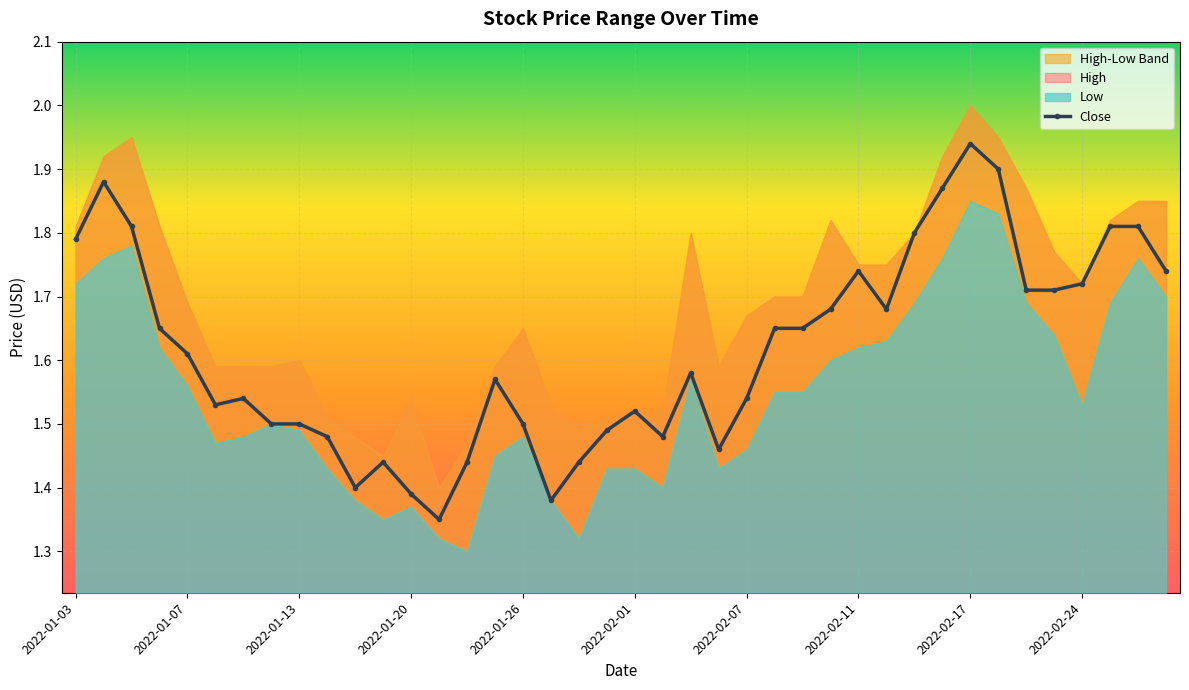

True or false: Close has more than 1 points higher than both neighbors.

True